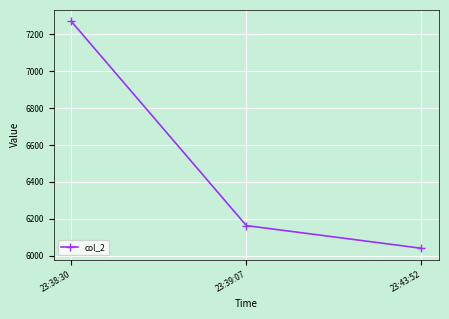

Count the number of categories in the chart.

3